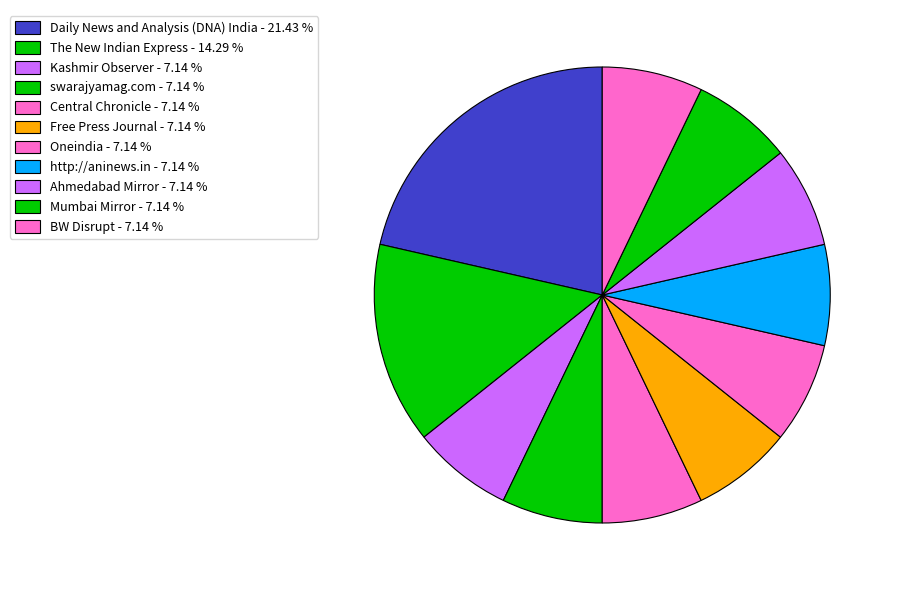

Which category has the biggest portion of the pie?

Daily News and Analysis (DNA) India